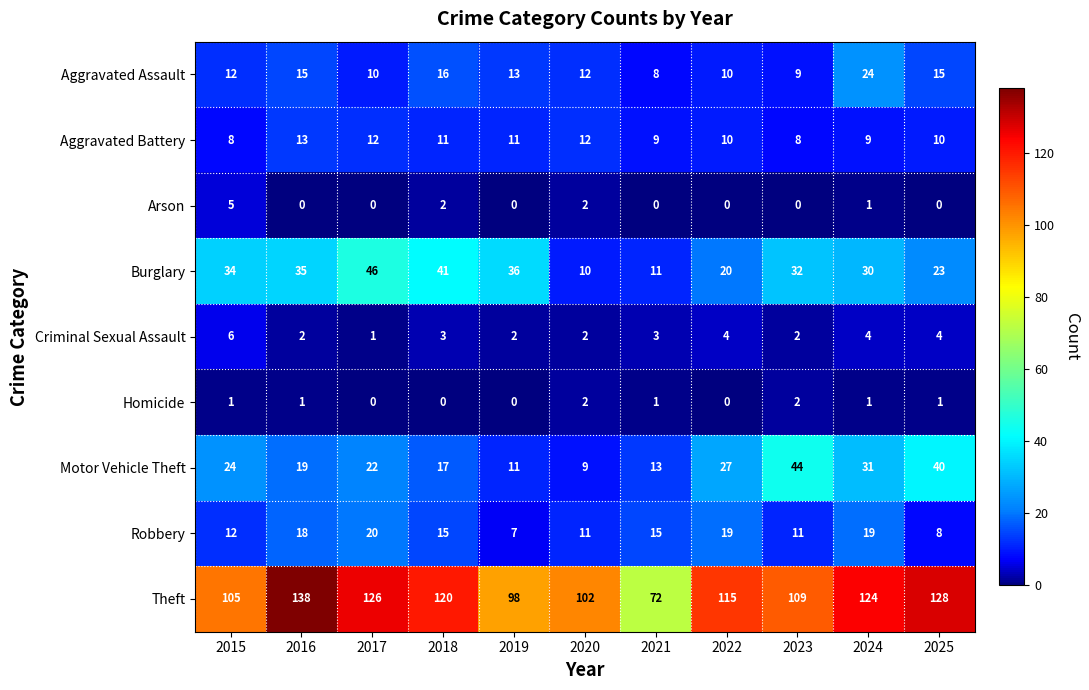

The Aggravated Battery series shows 11 at 2023. True or false?

False